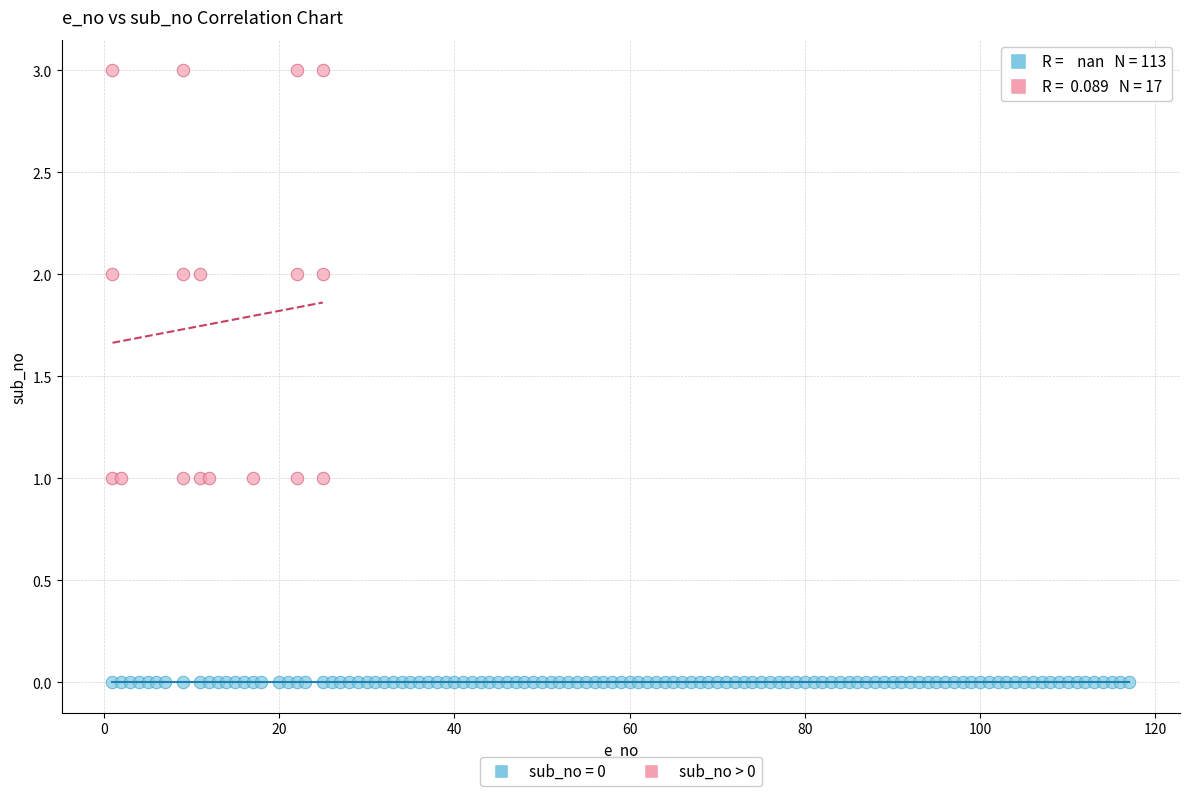

Which series contains the highest Y value?

sub_no > 0